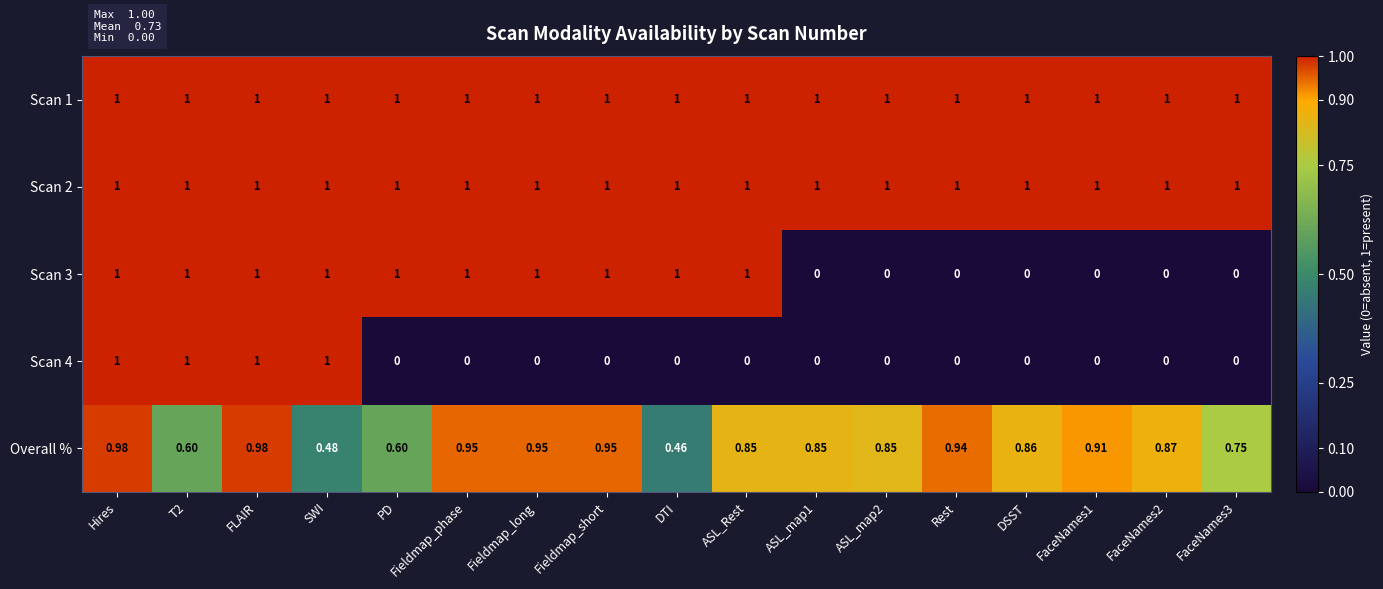

What is the spread (max minus min) of values at ASL_map2?

1.0